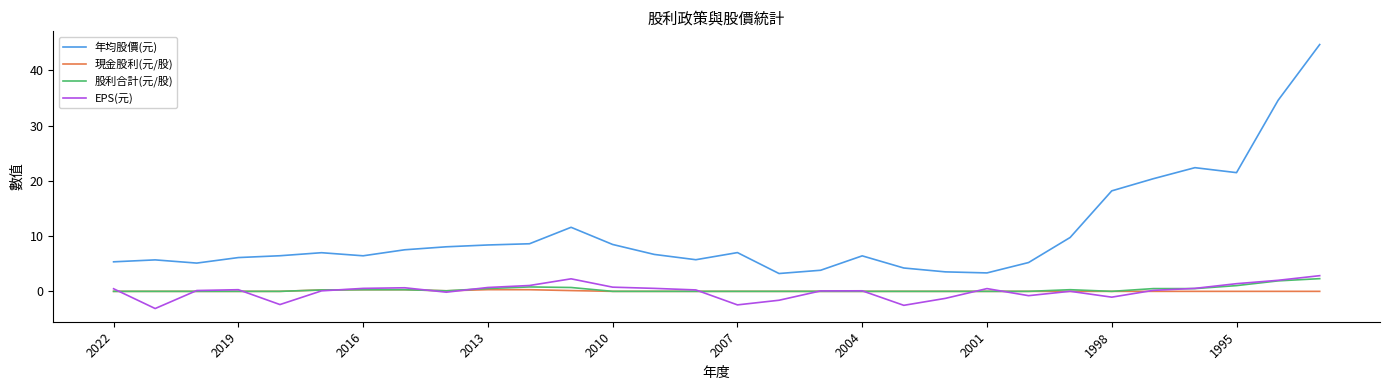

Which series has the widest spread of values?

年均股價(元)